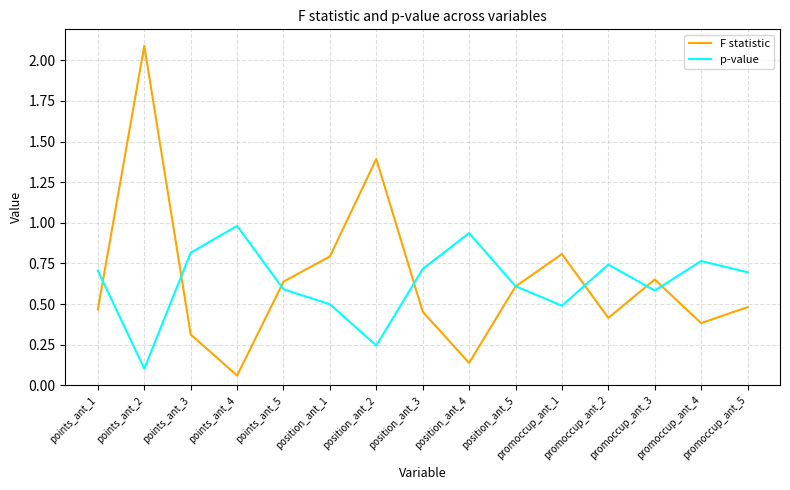

Which series has the largest range (max minus min)?

F statistic